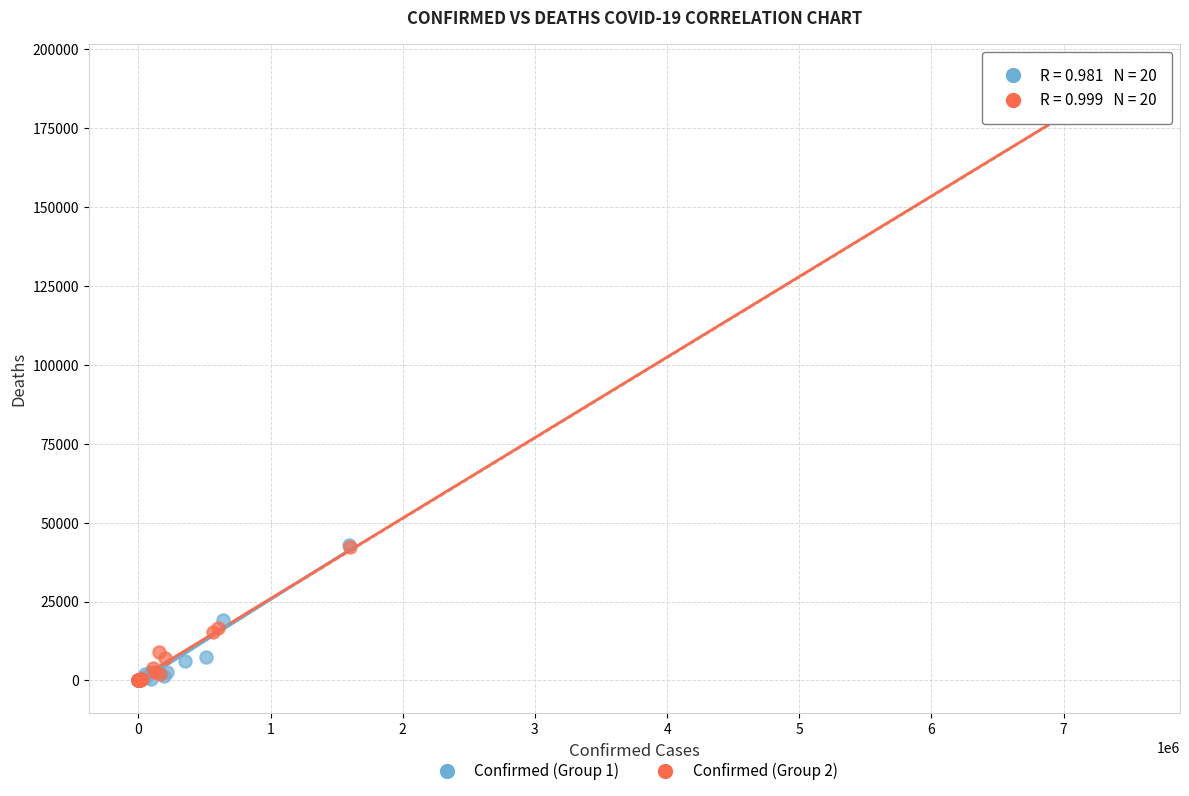

What are all the series names shown in the legend?

Confirmed (Group 1), Confirmed (Group 2)